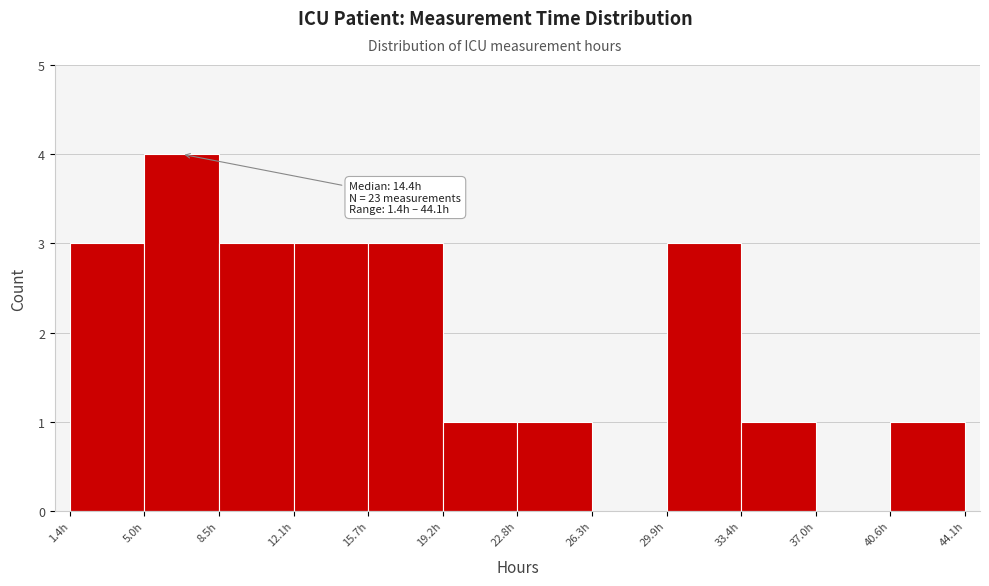

Which range on the x-axis has the tallest bar?

5.0 to 8.5